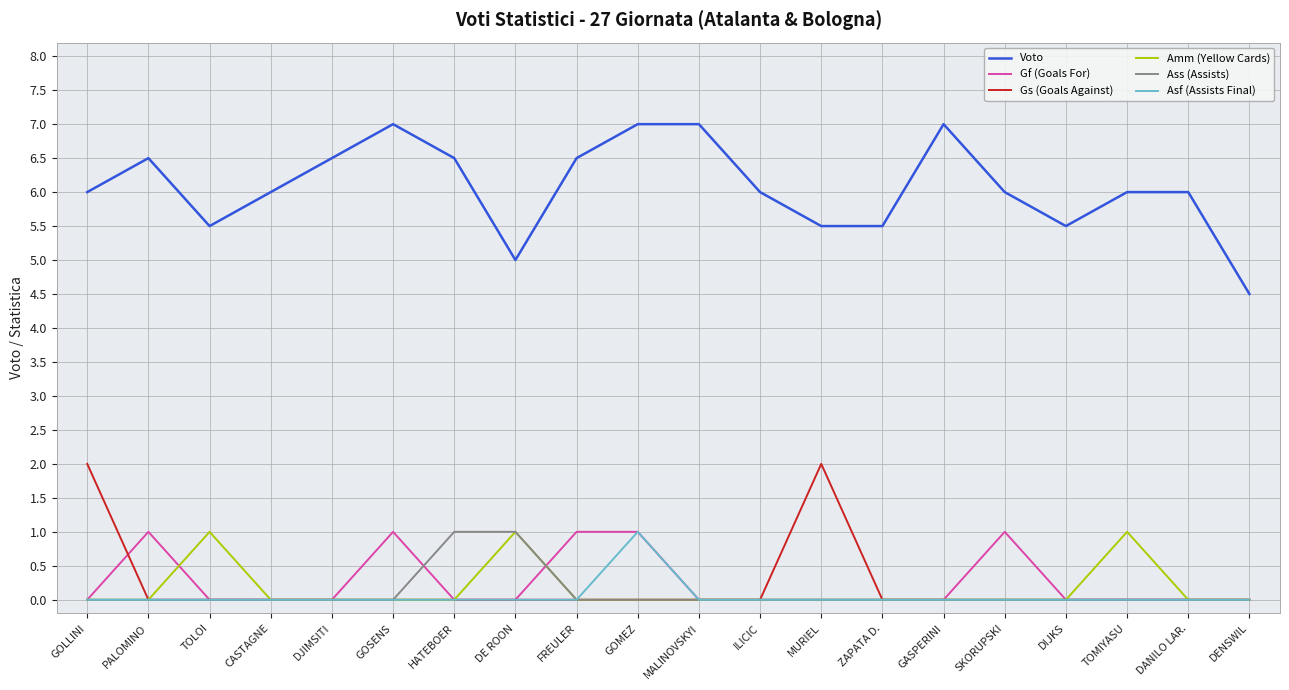

What is the average value of the Voto series?

6.1